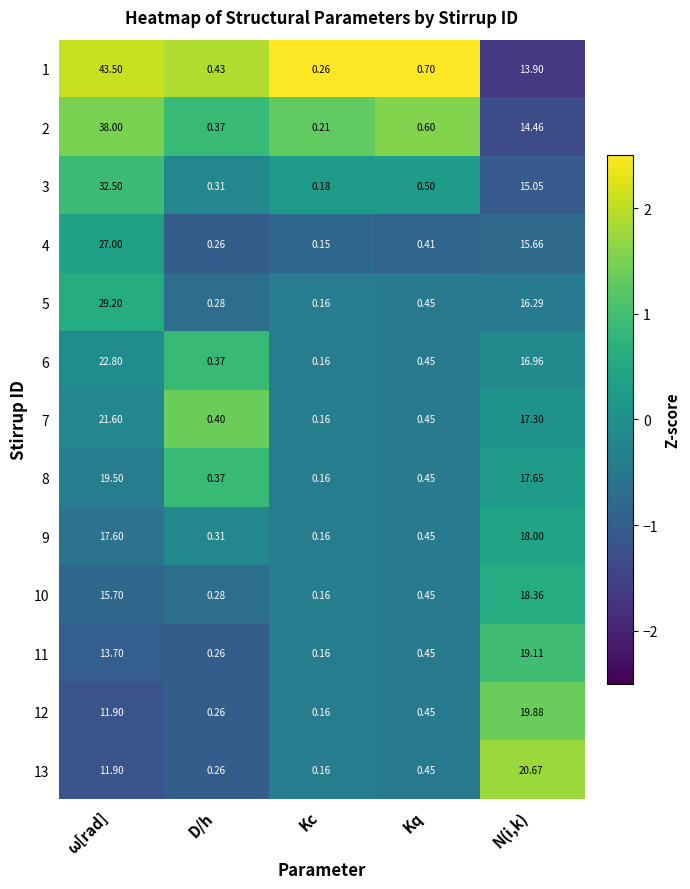

List the labels in order of 1 value, largest first.

ω[rad], N(i,k), Kq, D/h, Kc